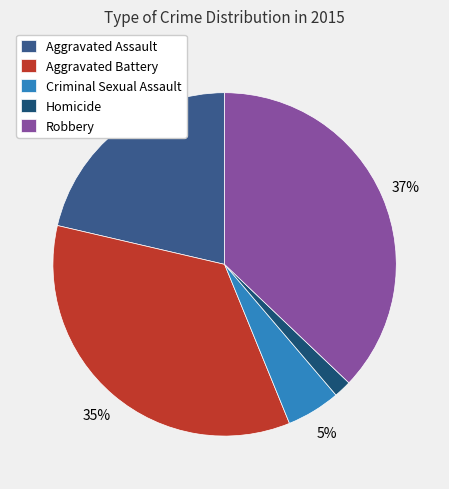

The Aggravated Assault slice represents 9% of the pie. True or false?

False